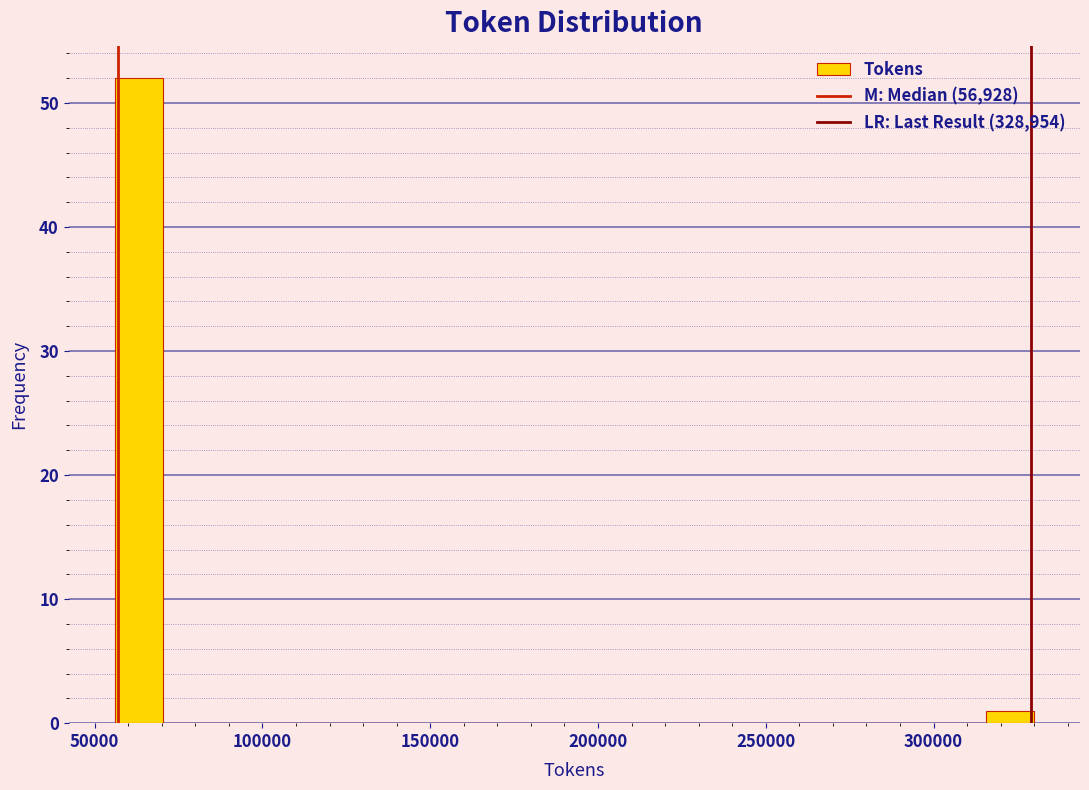

Around what value on the x-axis is the tallest bar? Give the approximate position of its centre, as read against the axis.

65000